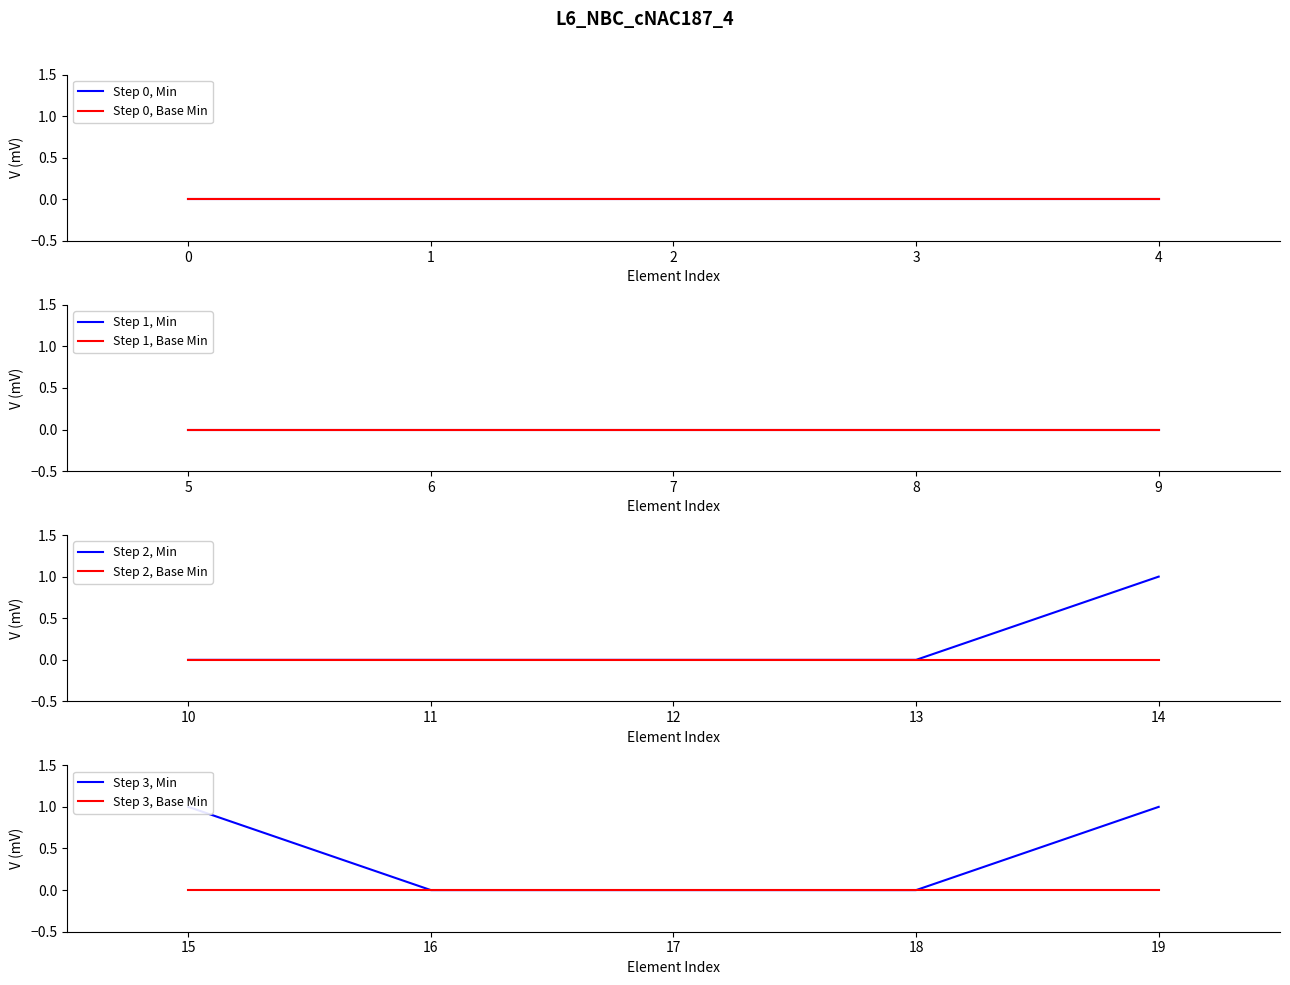

Is it true that Step 2, Base Min equals 0 at 11?

True